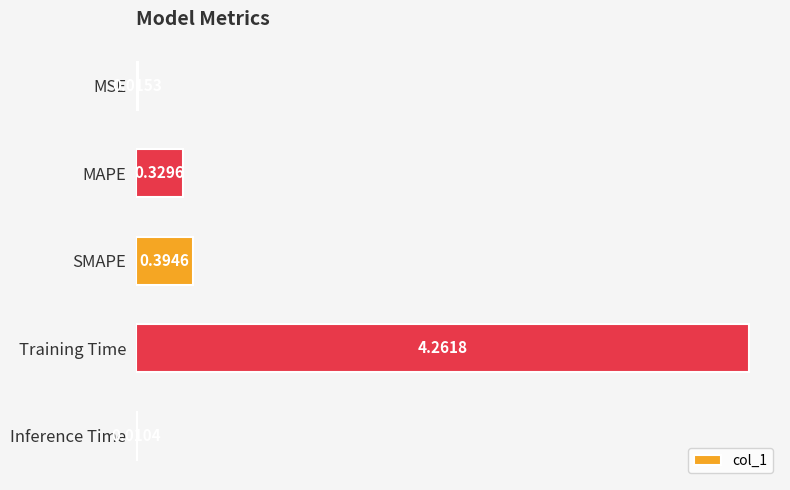

Which category has the highest value across all series?

Training Time